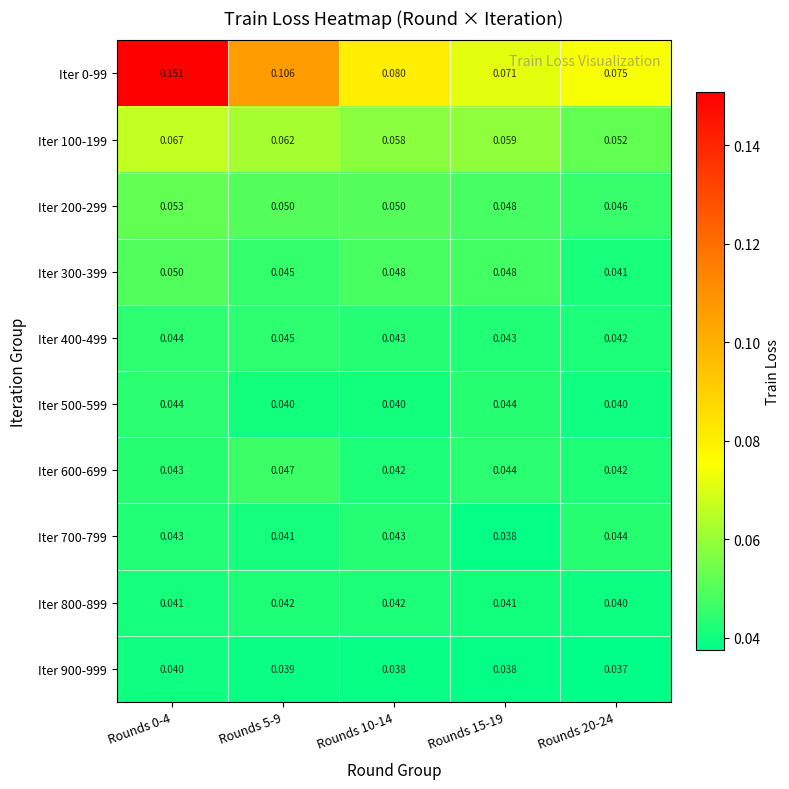

What is the total value across all series at Rounds 5-9?

0.5